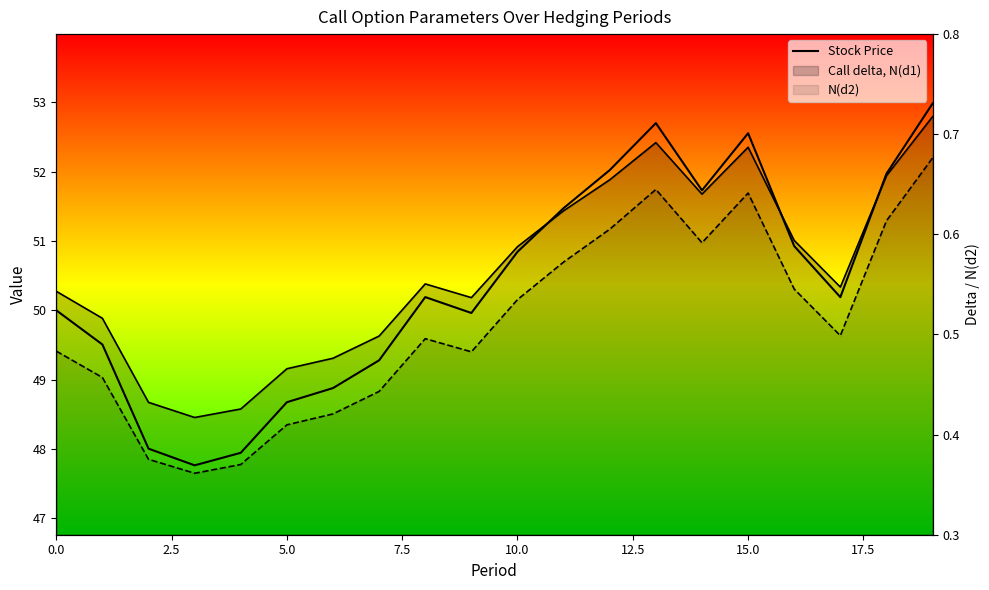

Reading left to right, extract all data points from this chart.

Stock Price: 50.0	49.5	48.0	47.8	47.9	48.7	48.9	49.3	50.2	50.0	50.8	51.5	52.0	52.7	51.7	52.6	50.9	50.2	52.0	53.0
Call delta, N(d1): 0.5	0.5	0.4	0.4	0.4	0.5	0.5	0.5	0.6	0.5	0.6	0.6	0.7	0.7	0.6	0.7	0.6	0.5	0.7	0.7
N(d2): 0.5	0.5	0.4	0.4	0.4	0.4	0.4	0.4	0.5	0.5	0.5	0.6	0.6	0.6	0.6	0.6	0.5	0.5	0.6	0.7